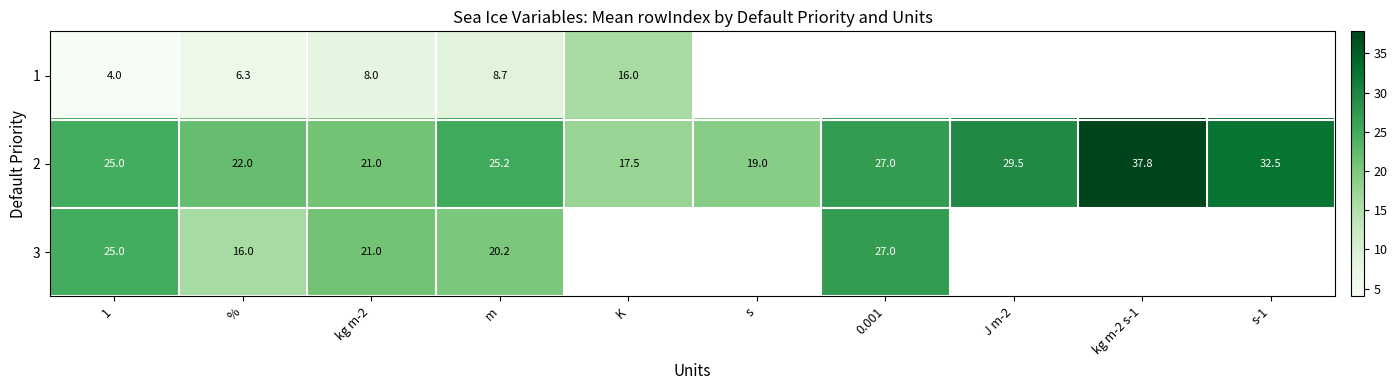

At how many categories does at least one series exceed 11?

10